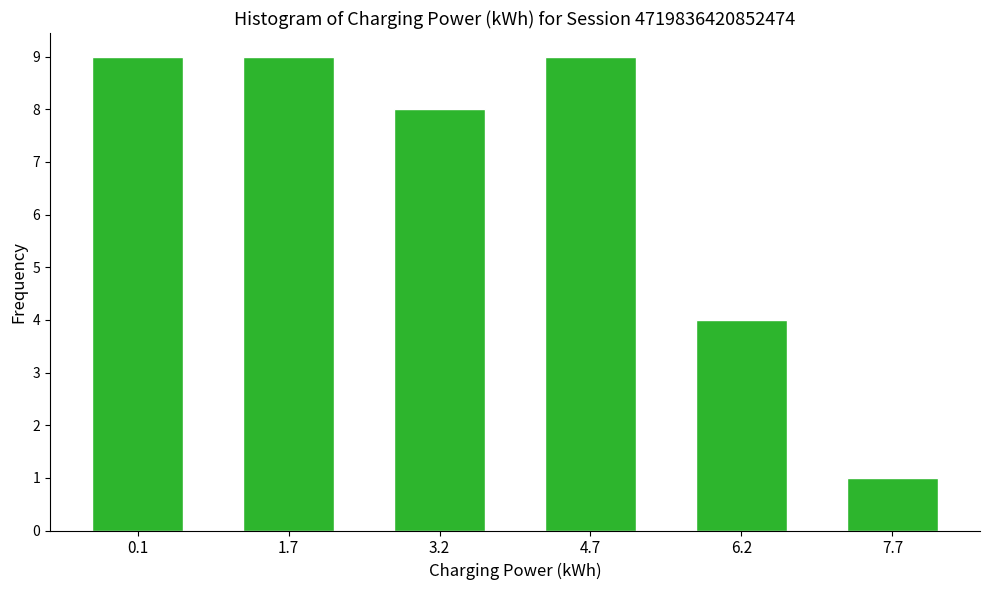

Reading left to right, transcribe all the data shown in this chart.

0.1=9	1.7=9	3.2=8	4.7=9	6.2=4	7.7=1